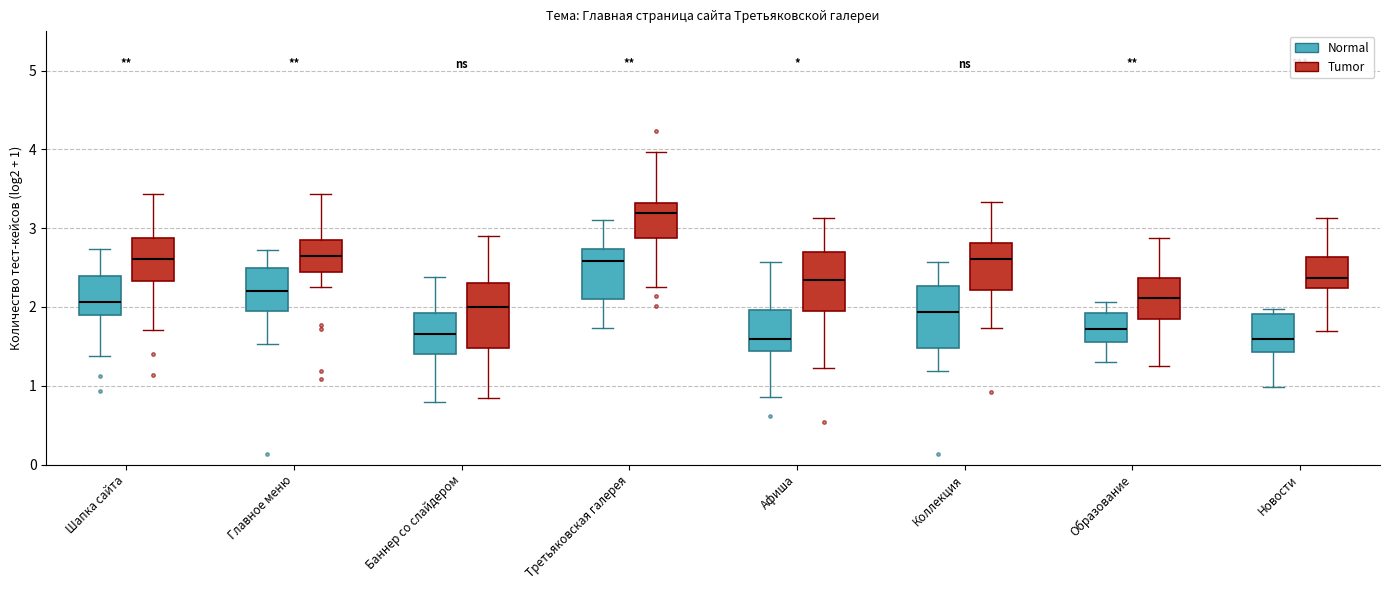

Where does the lower whisker of the box for Коллекция (Tumor) end on the y-axis? The values are not printed on the chart, so give them approximately, as read against the axis.

1.7